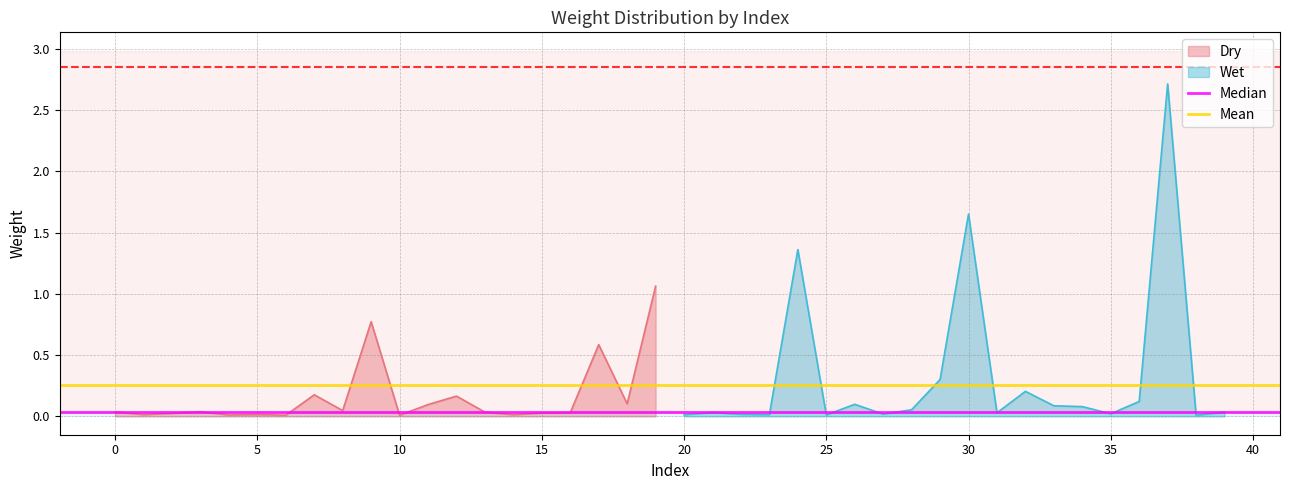

Where is Mean nearest to the value 0?

−5